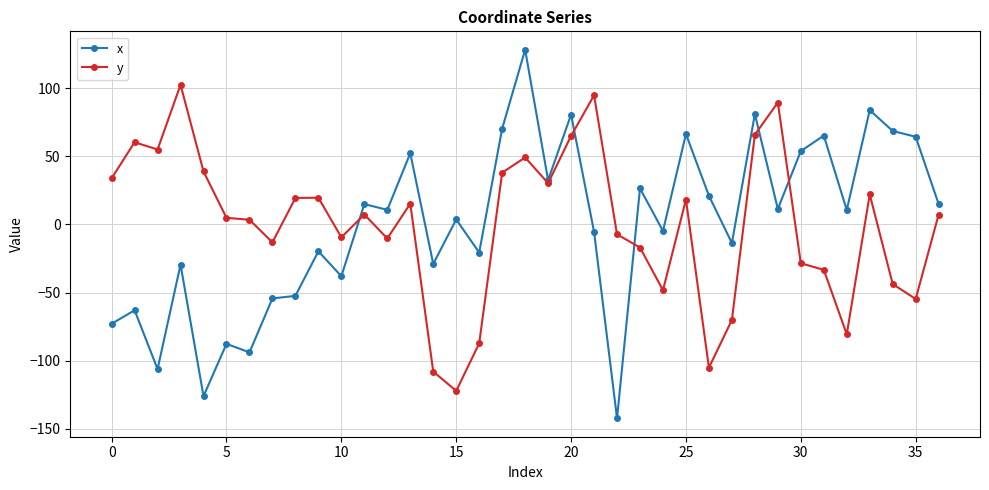

True or false: x has more than 0 points higher than both neighbors.

True